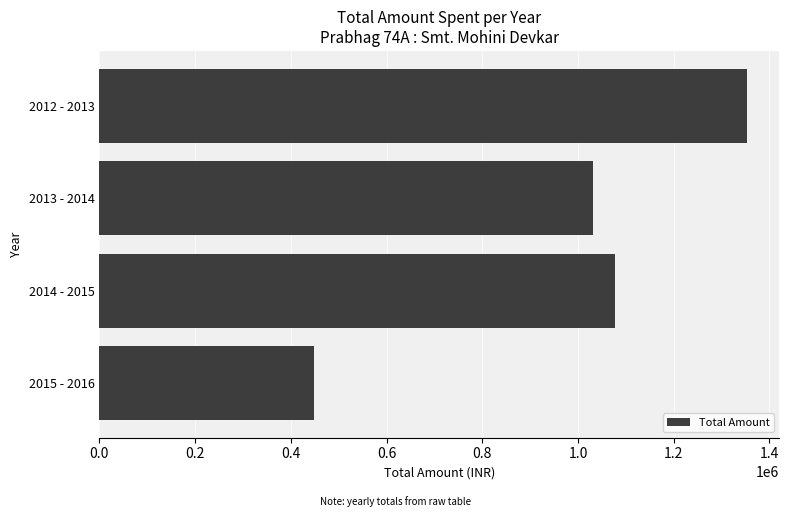

Reading bottom to top, list all the values displayed in this chart.

2015 - 2016=448790.0	2014 - 2015=1078012.0	2013 - 2014=1031064.6	2012 - 2013=1353106.6